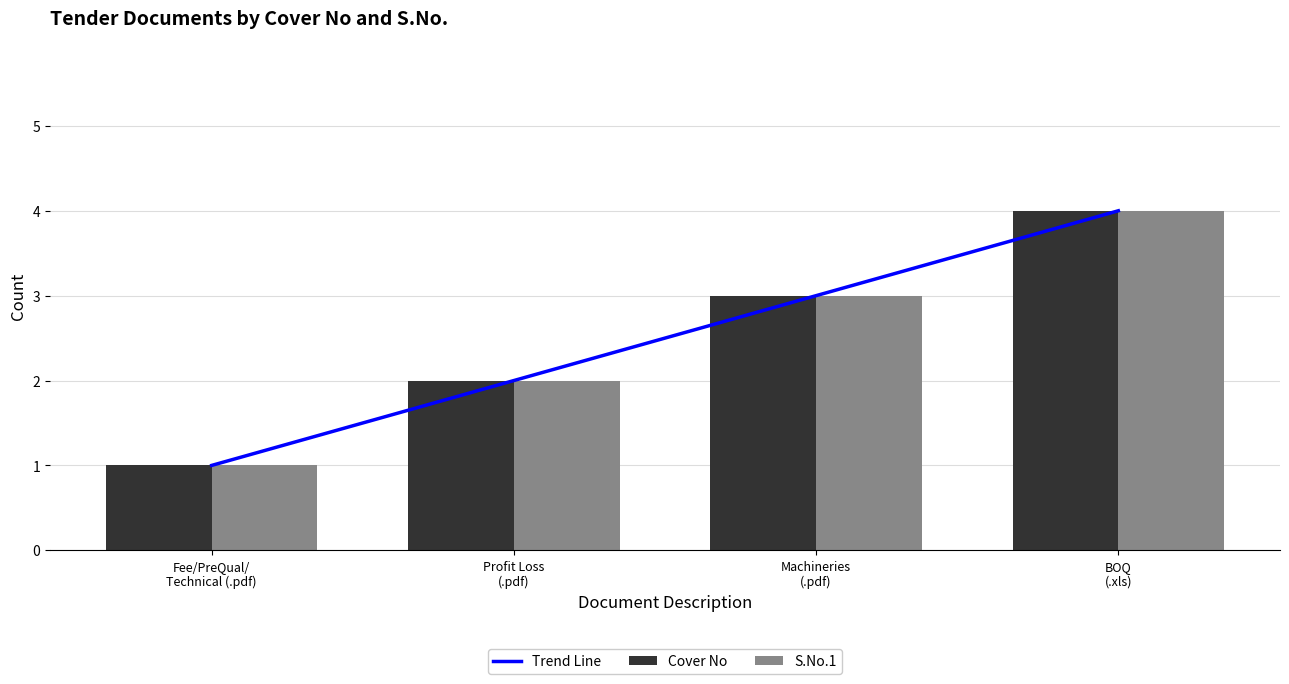

At Machineries
(.pdf), list the series in order from largest to smallest.

Trend Line, Cover No, S.No.1